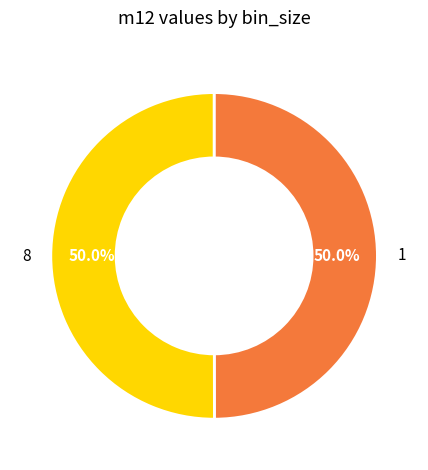

Combined, do 8 and 1 account for over 50%?

Yes